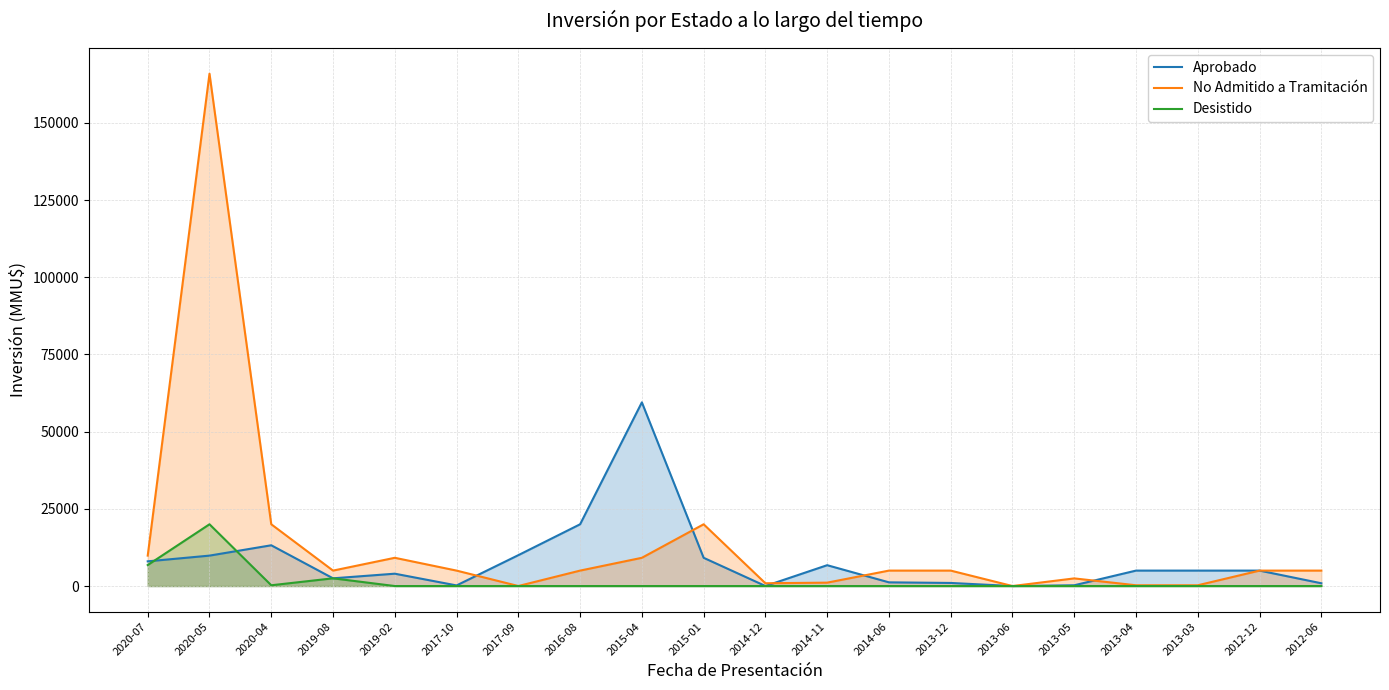

At which category does Desistido reach its first local peak?

2020-05